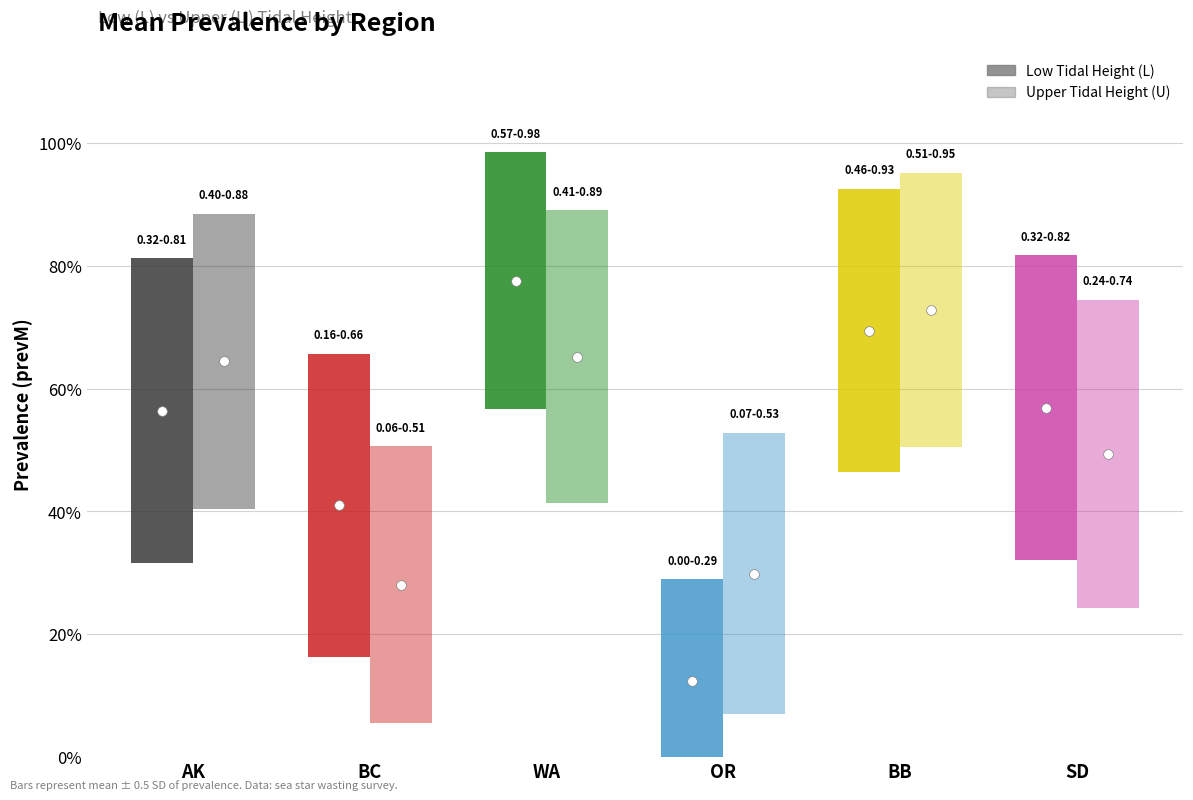

What is the label of the 5th bar from the left?

BB